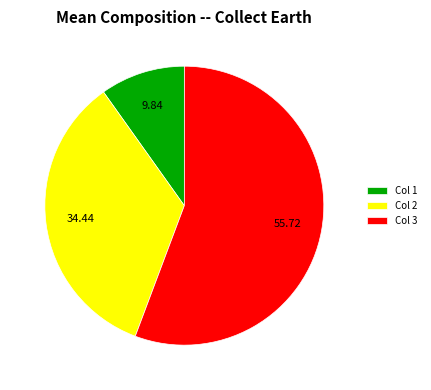

Which slice represents more than half of the pie?

Col 3